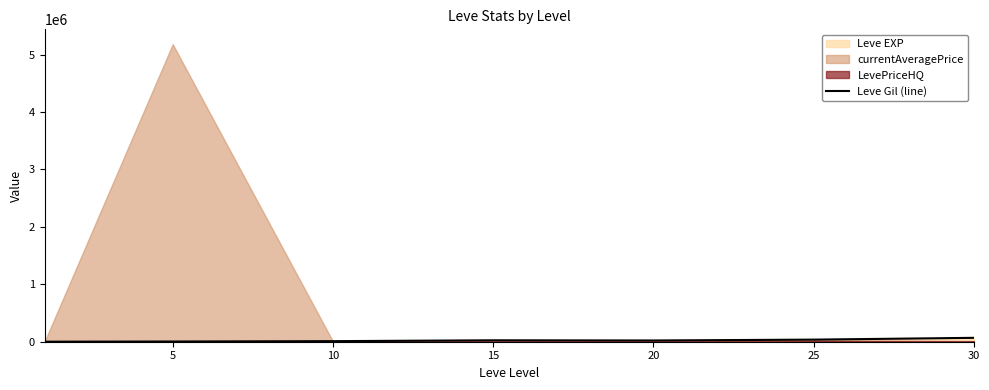

The chart shows a value of 67730 at 30. True or false?

True